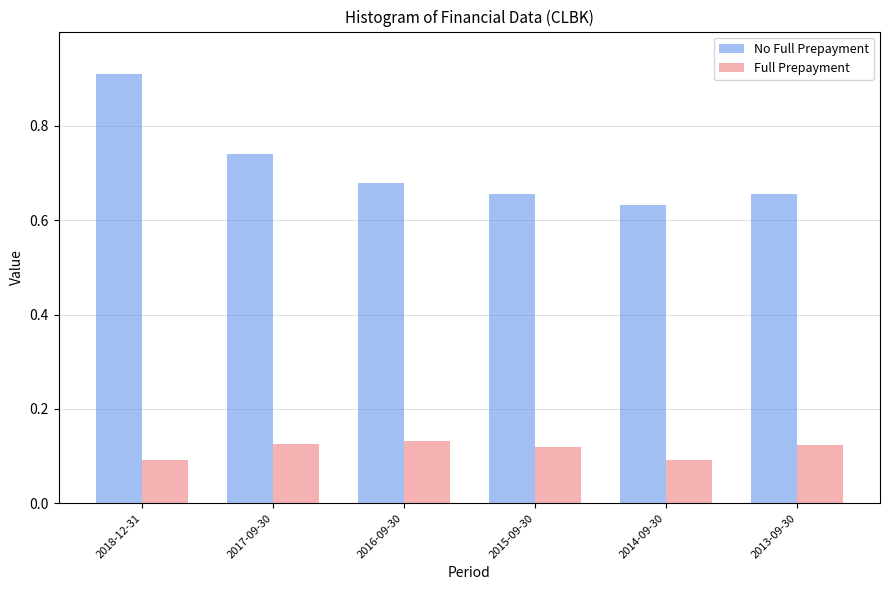

What is the total value across all series at 2017-09-30?

0.9